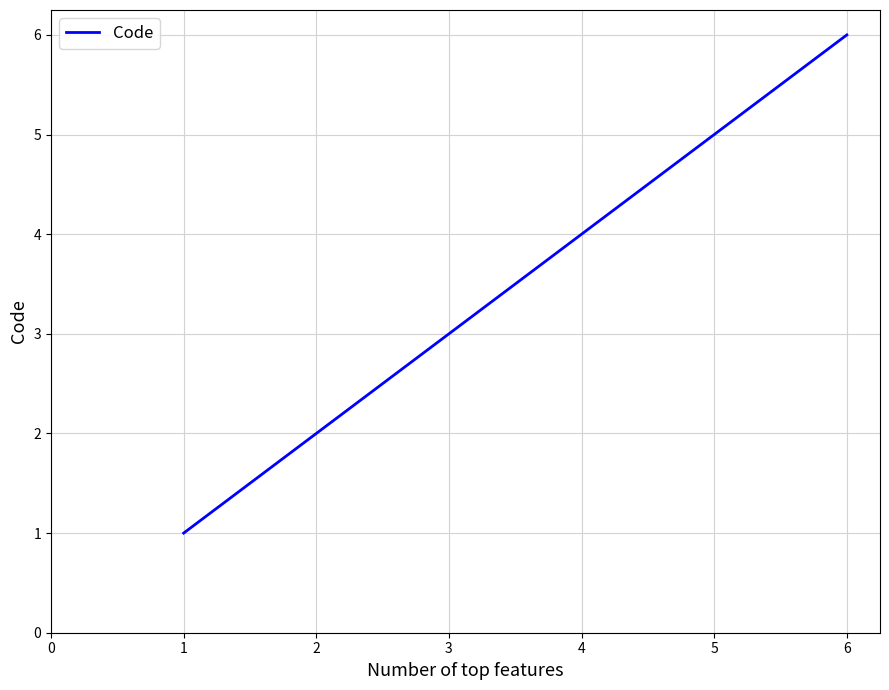

List the labels in order of value, smallest first.

1, 2, 3, 4, 5, 6